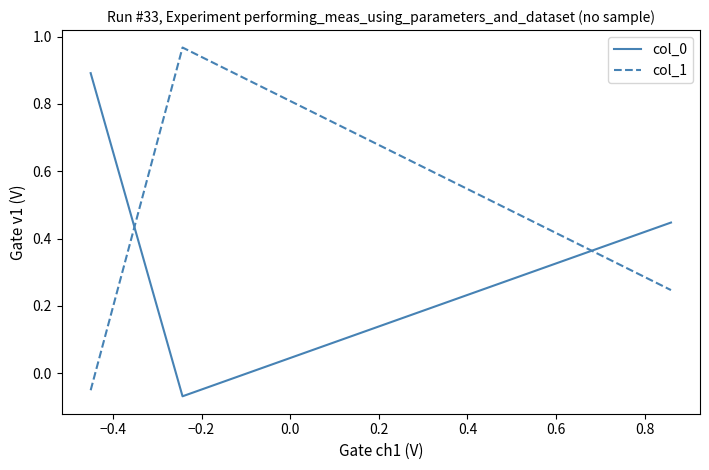

What is the difference between the second highest and minimum values in the col_0 series?

0.5